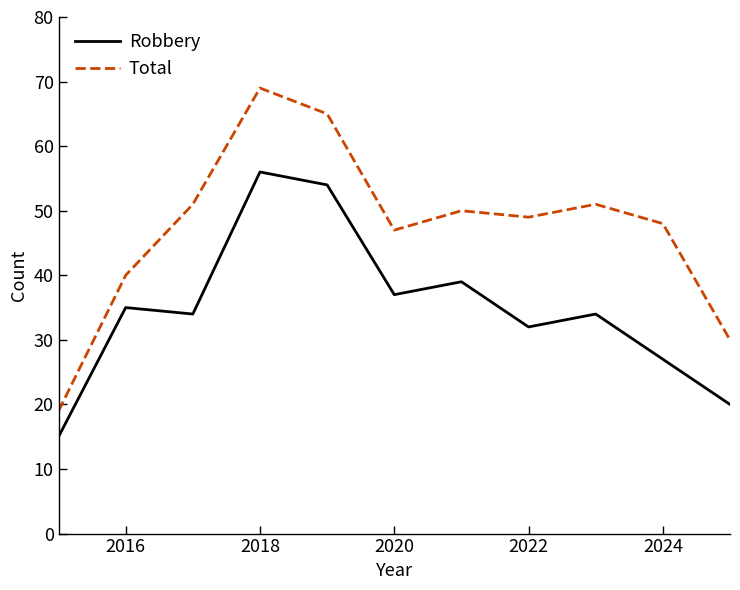

Rank the series by their maximum value, from highest to lowest.

Total, Robbery